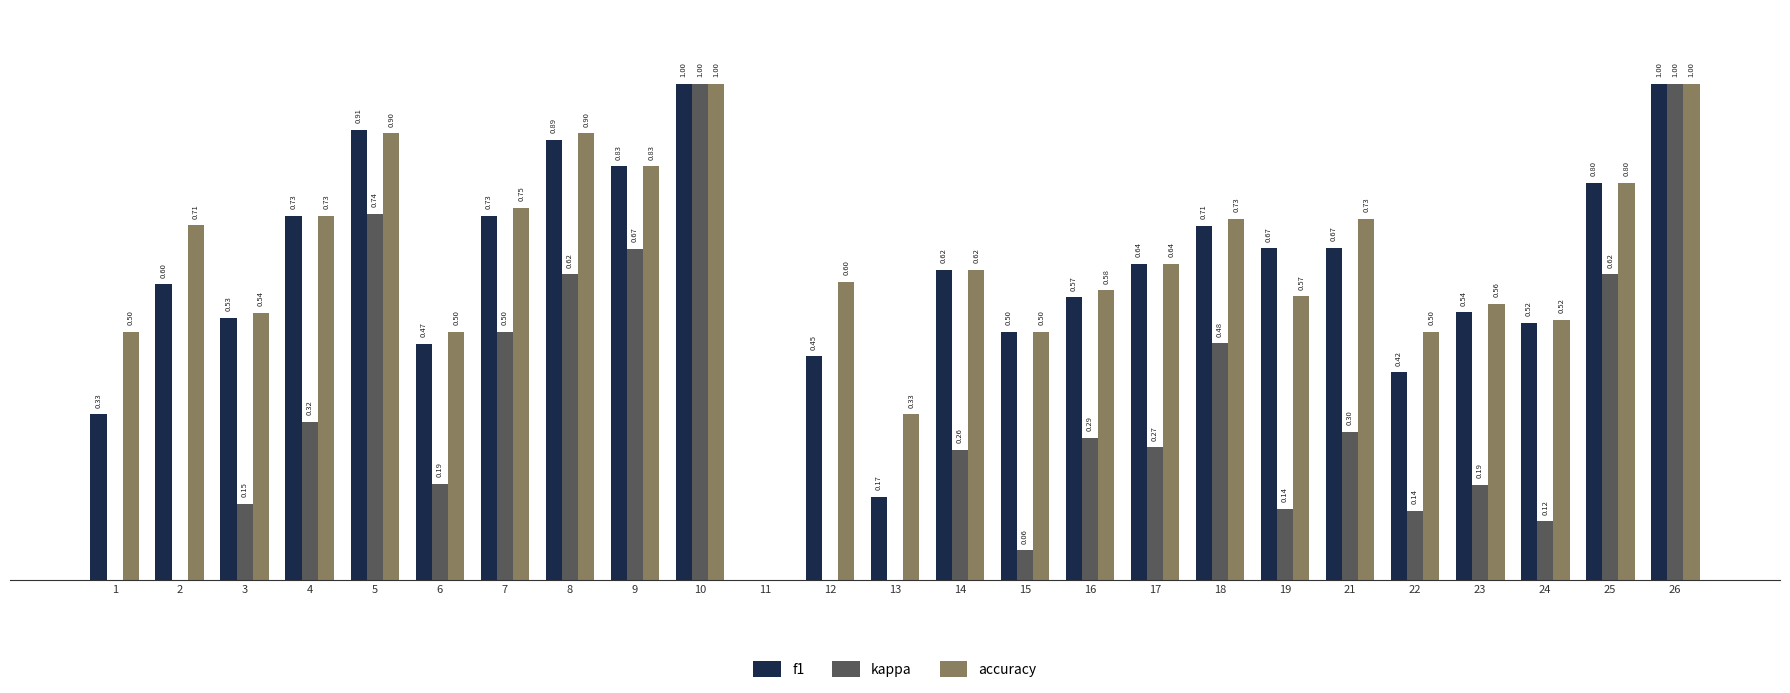

Is the value of kappa at 12 greater than the value of f1 at 5?

No